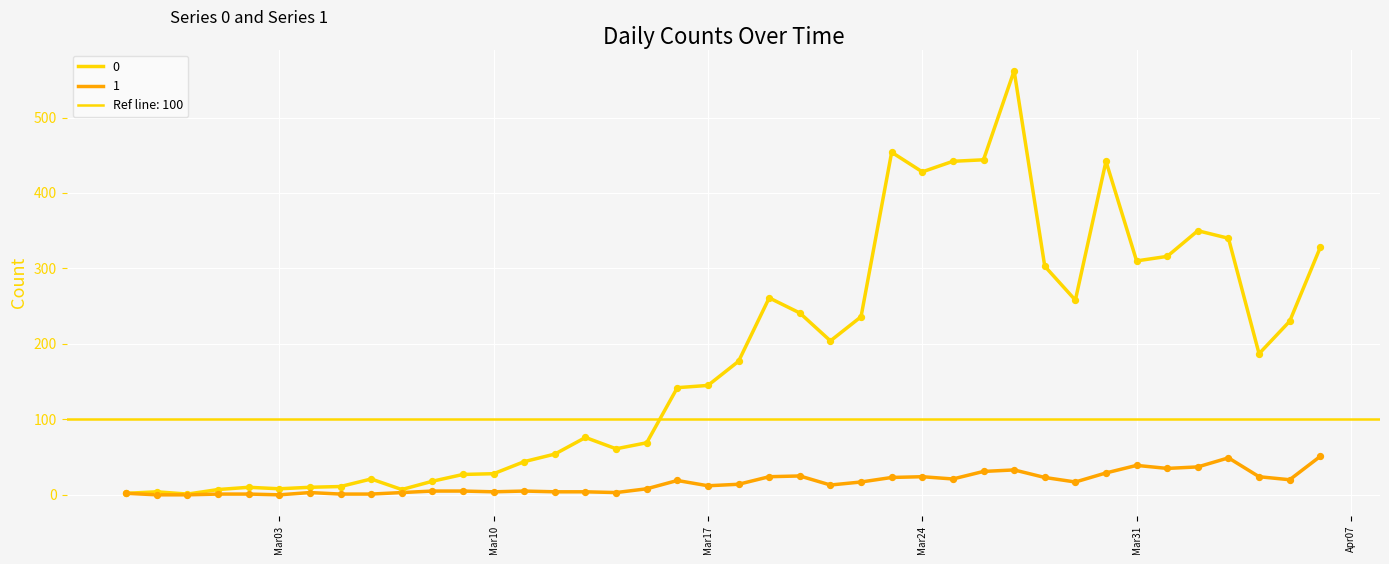

Is the value of 1 at 2020-03-07 greater than the value of 0 at 2020-03-25?

No